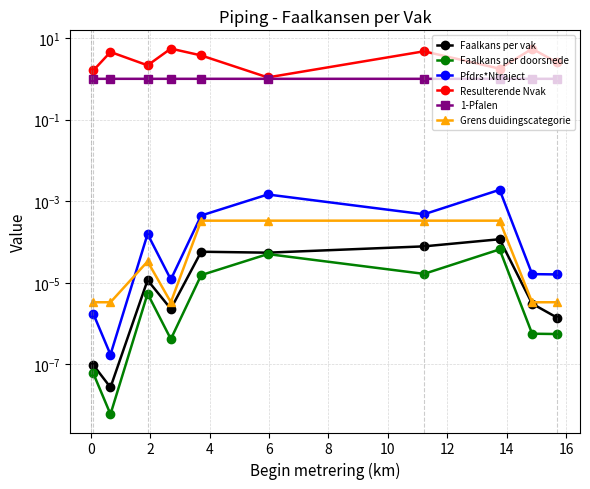

True or false: Resulterende Nvak and Faalkans per vak cross at least once.

False